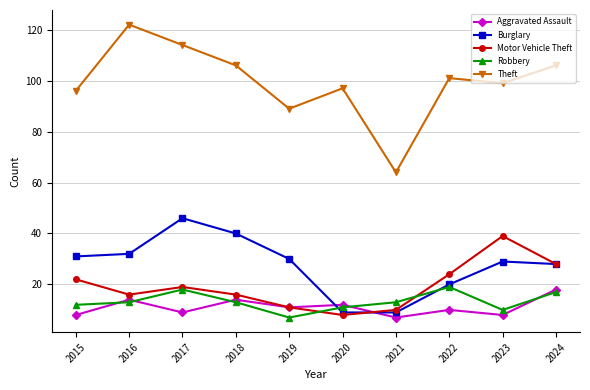

The Motor Vehicle Theft series shows 10 at 2021. True or false?

True